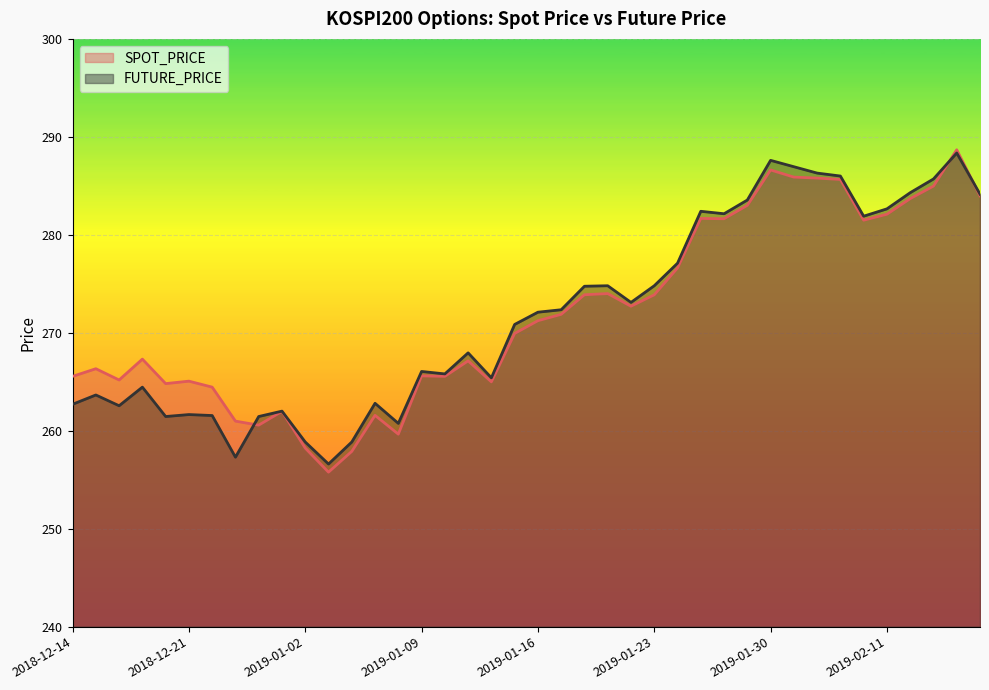

How many interior local peaks does the FUTURE_PRICE series have?

11